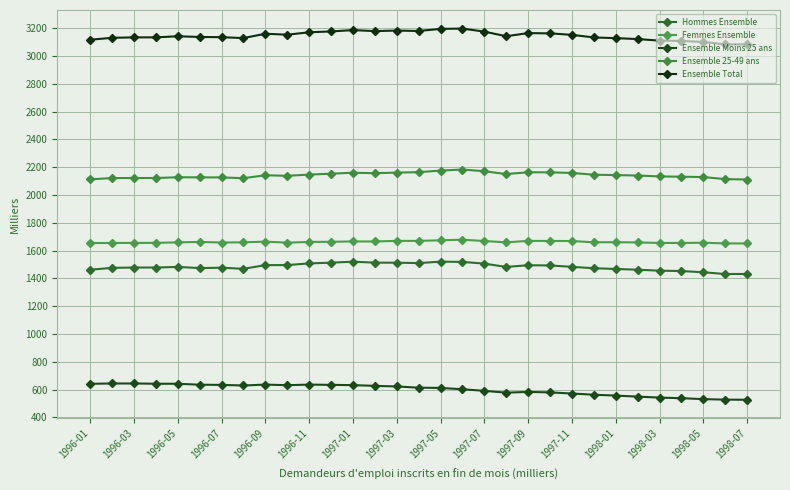

Which series has the widest spread of values?

Ensemble Moins 25 ans